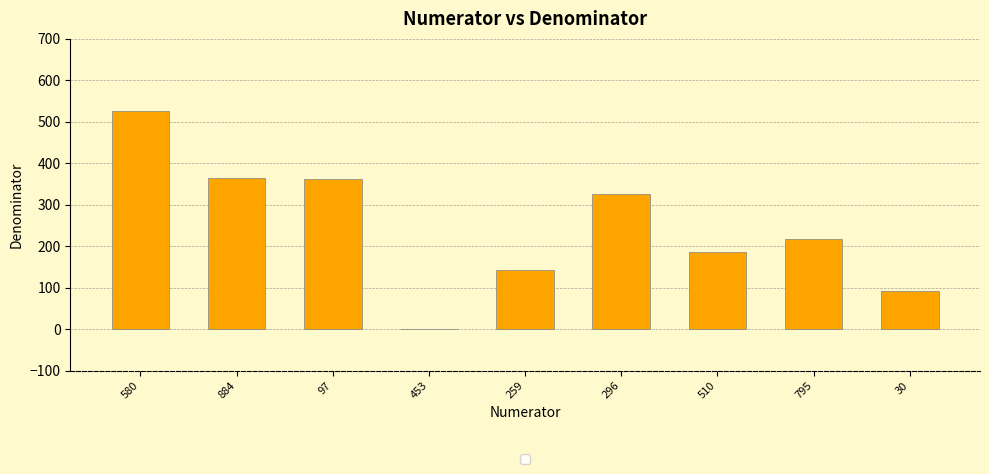

Where is the data nearest to the value 263?

795